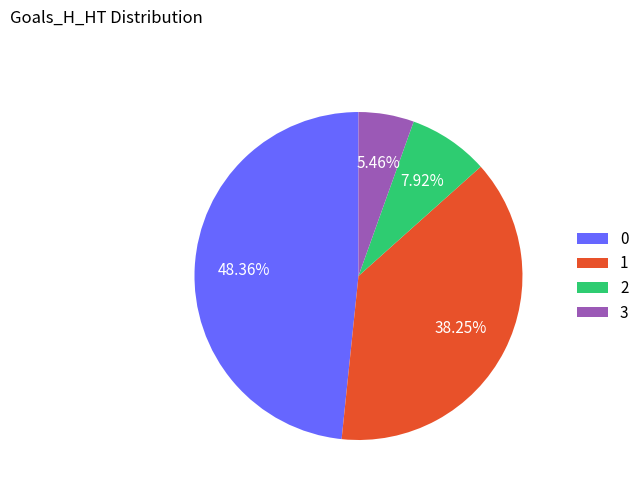

How much of the chart is everything except 0?

51.6%